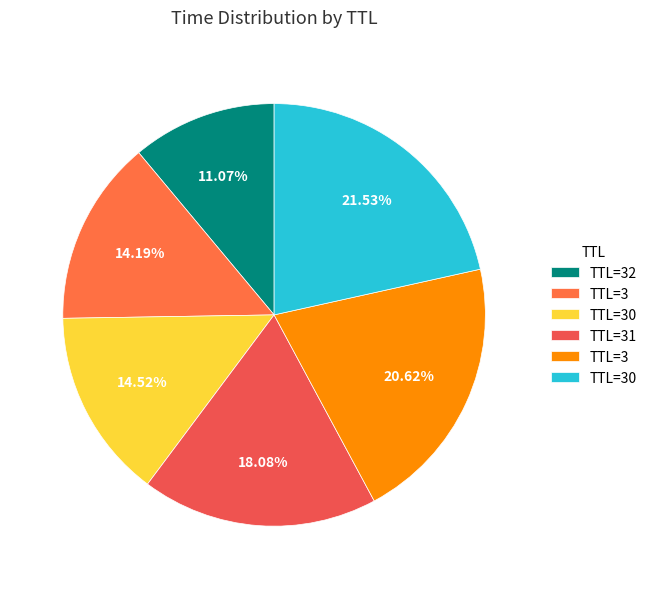

Which category has the smallest portion of the pie?

32